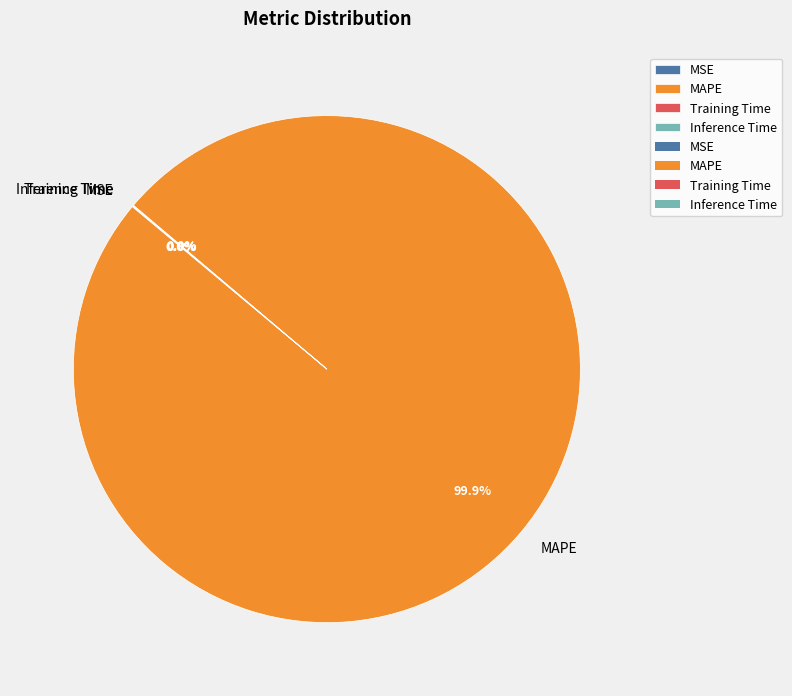

Which category accounts for the majority?

MAPE